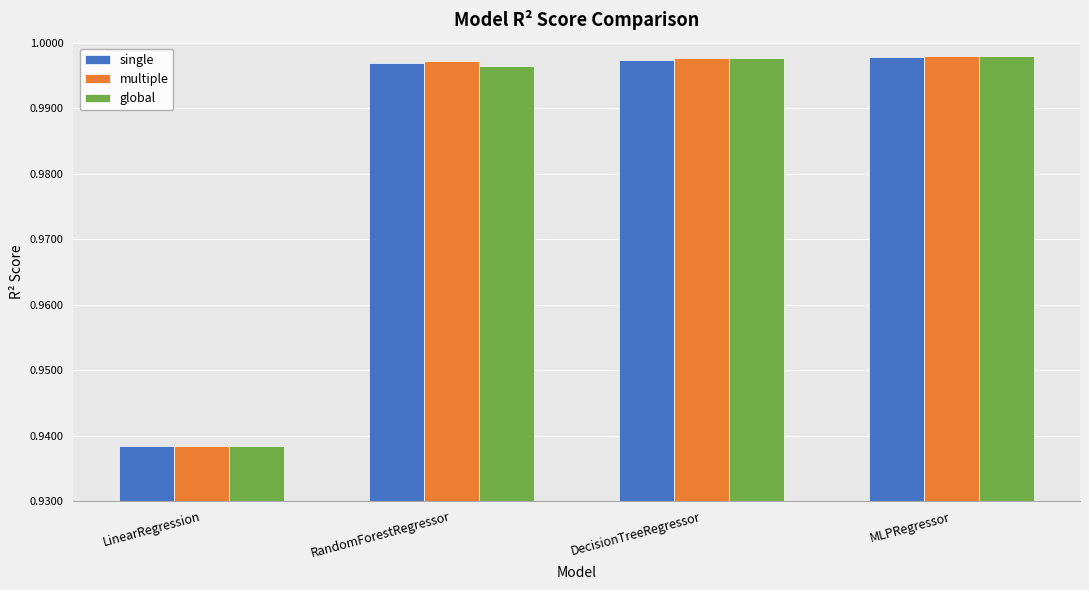

Where is global nearest to the value 0?

LinearRegression